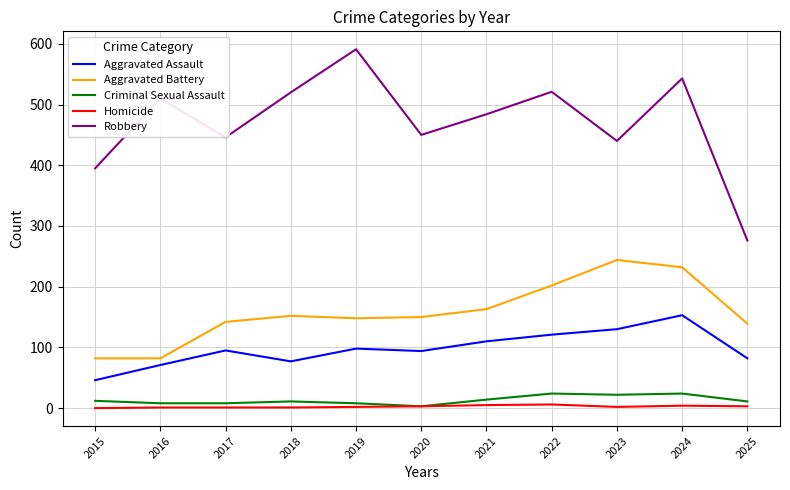

True or false: Aggravated Battery and Robbery intersect in this chart.

False